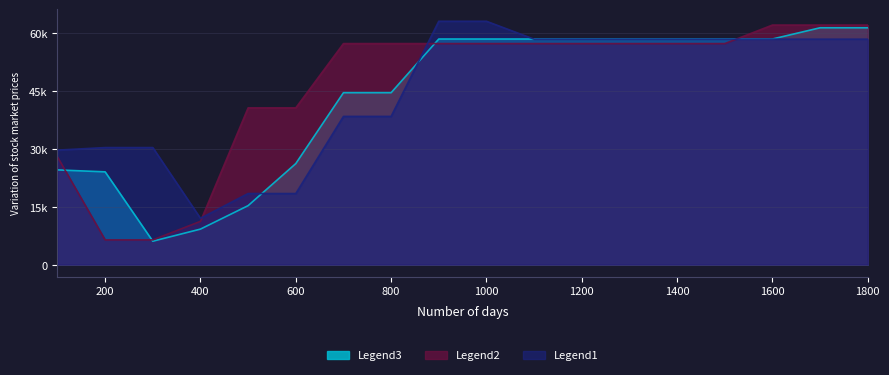

At which category is the sum across all series the highest?

1700